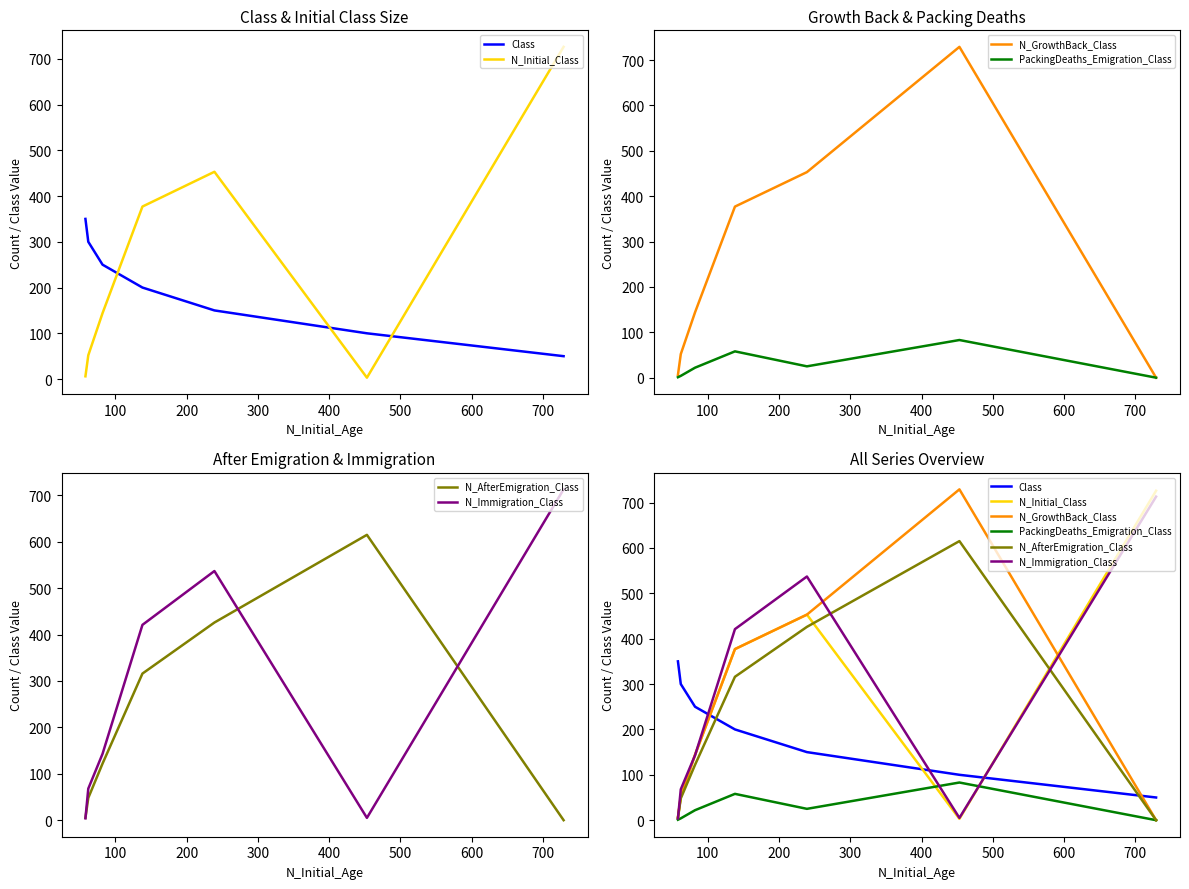

Rank the series by their maximum value, from lowest to highest.

PackingDeaths_Emigration_Class, Class, N_AfterEmigration_Class, N_Immigration_Class, N_Initial_Class, N_GrowthBack_Class